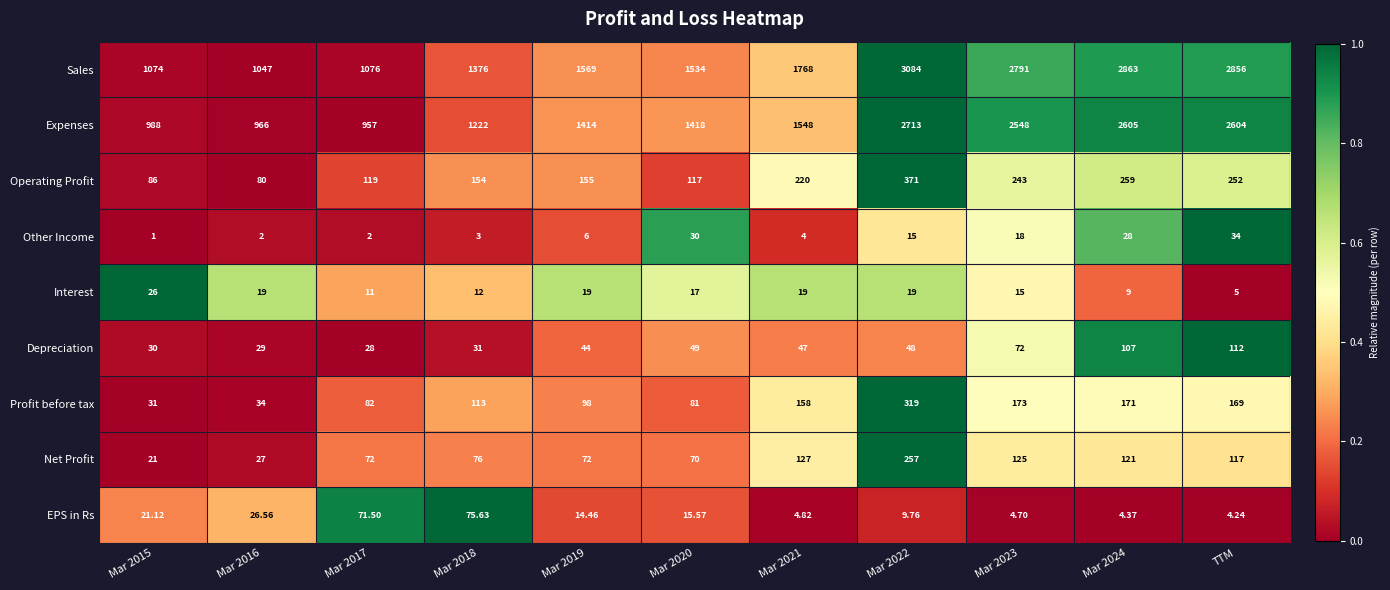

List the series in order of their peak value, highest first.

Sales, Expenses, Operating Profit, Profit before tax, Net Profit, Depreciation, EPS in Rs, Other Income, Interest